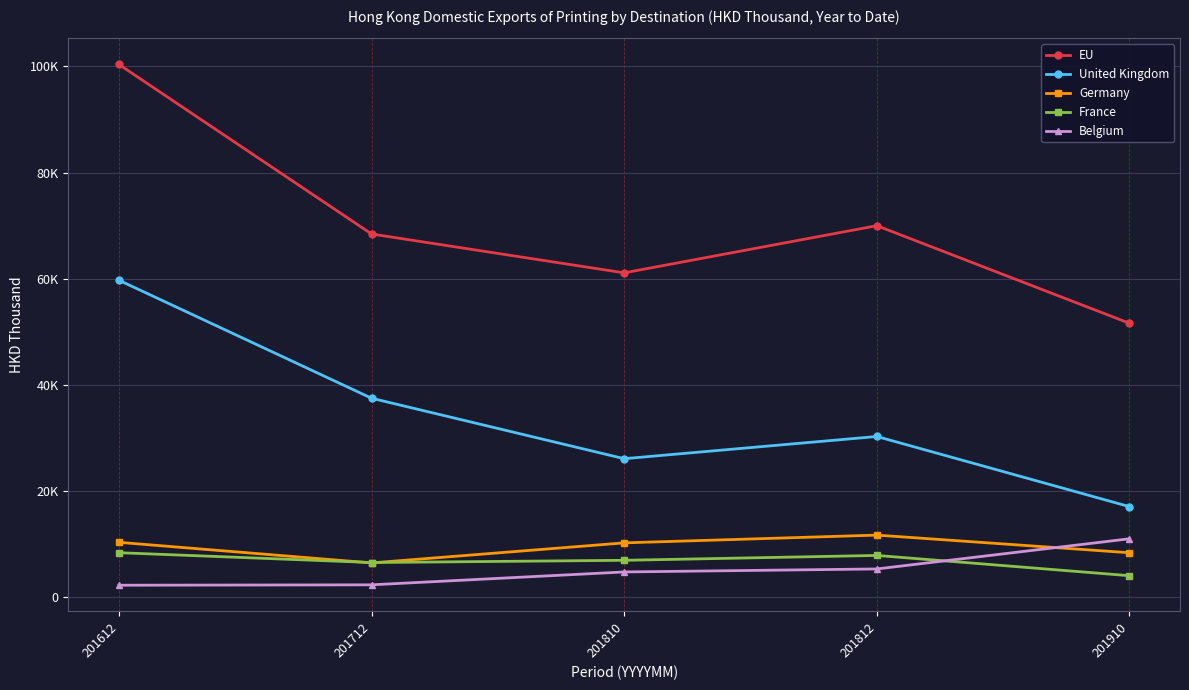

What are all the series names shown in the legend?

EU, United Kingdom, Germany, France, Belgium